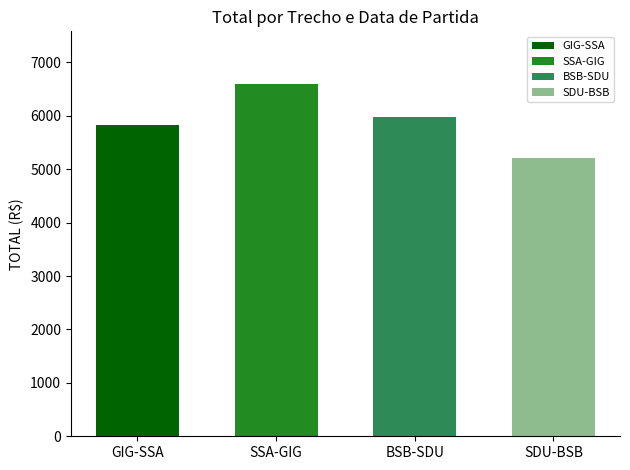

What is the average value?

5900.2